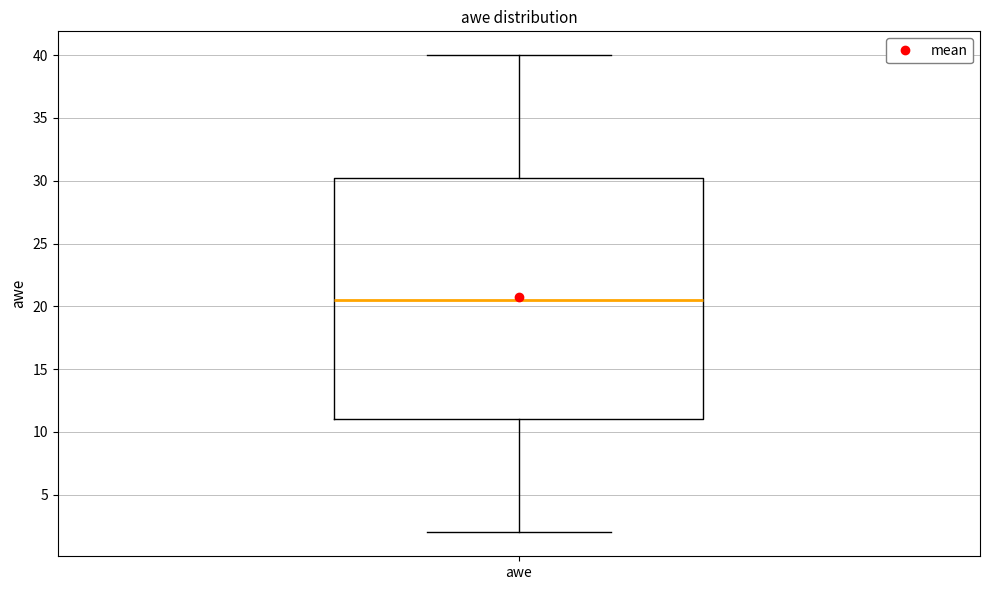

Transcribe this box plot: give where the median line is, the range the box spans, and where the two whiskers end, as read against the y-axis. The values are not printed on the chart, so give them approximately, as read against the axis.

median 20.5, box 11.0 to 30.5, whiskers 2.0 to 40.0